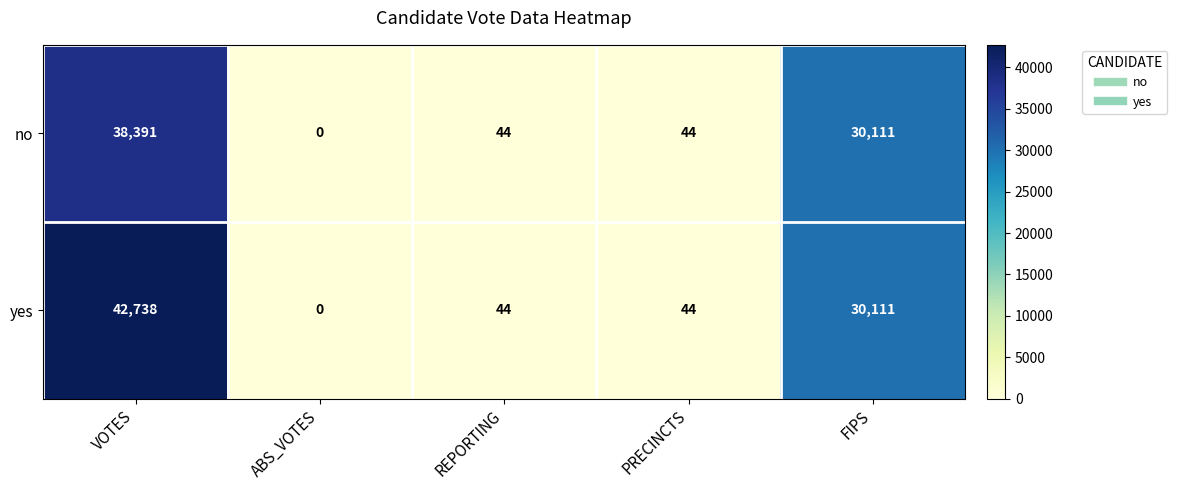

What is the sum of all yes values?

72937